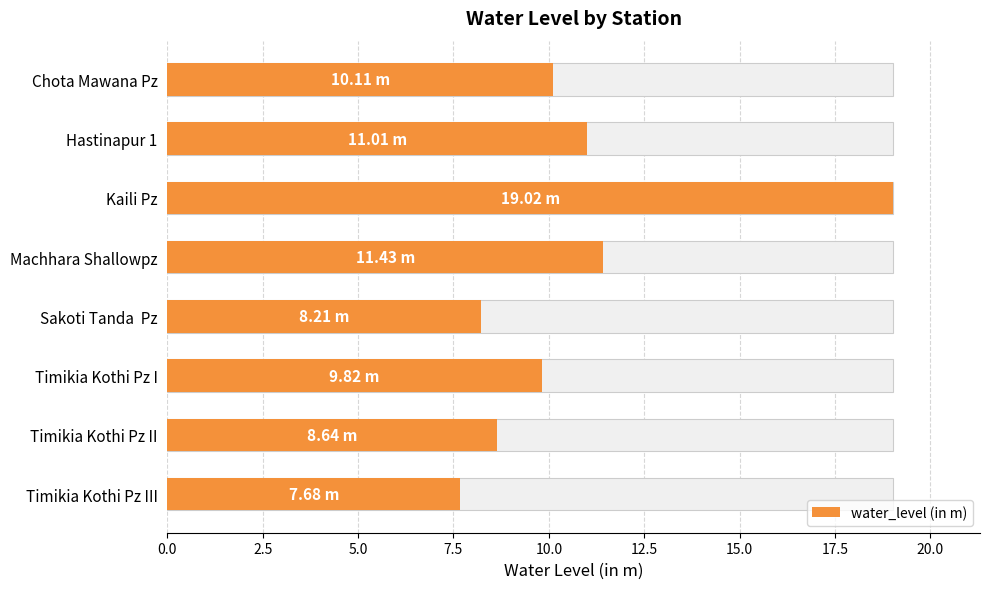

What is the average value?

10.7